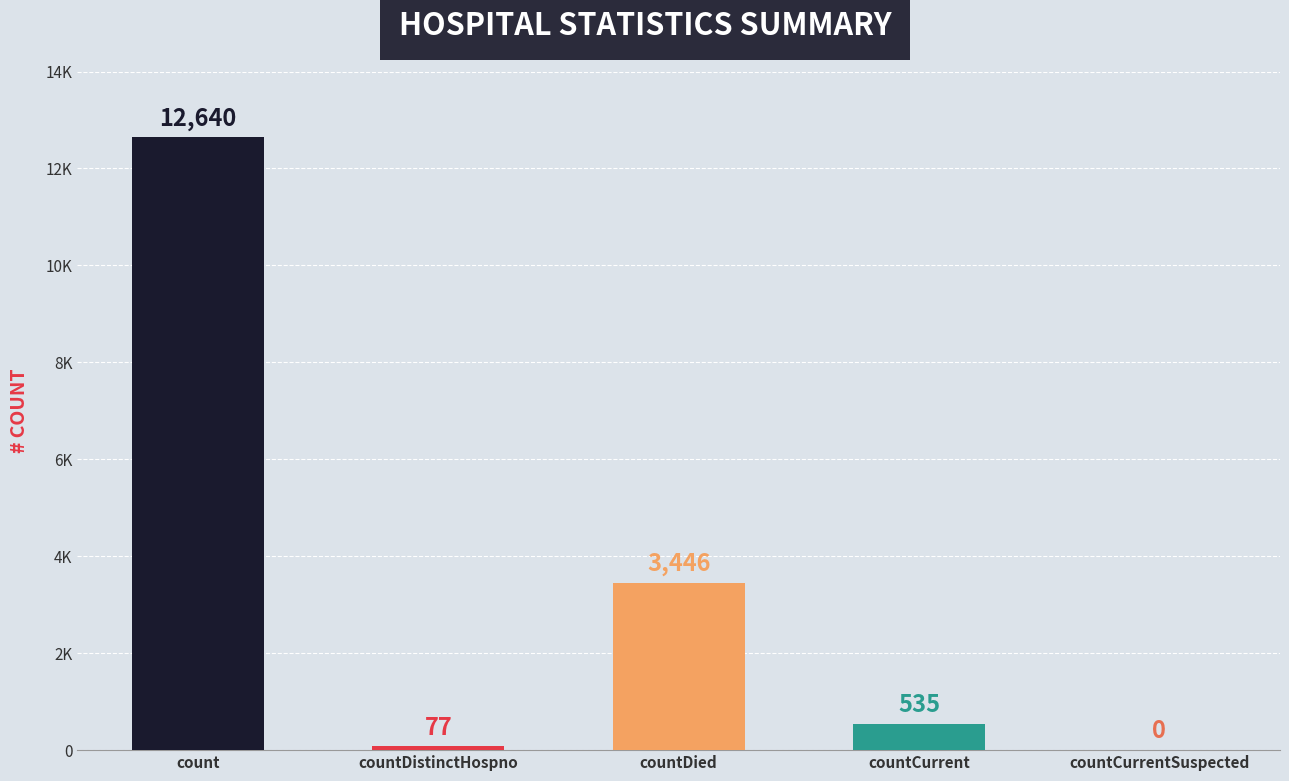

Which has a higher value, count or countCurrentSuspected?

count